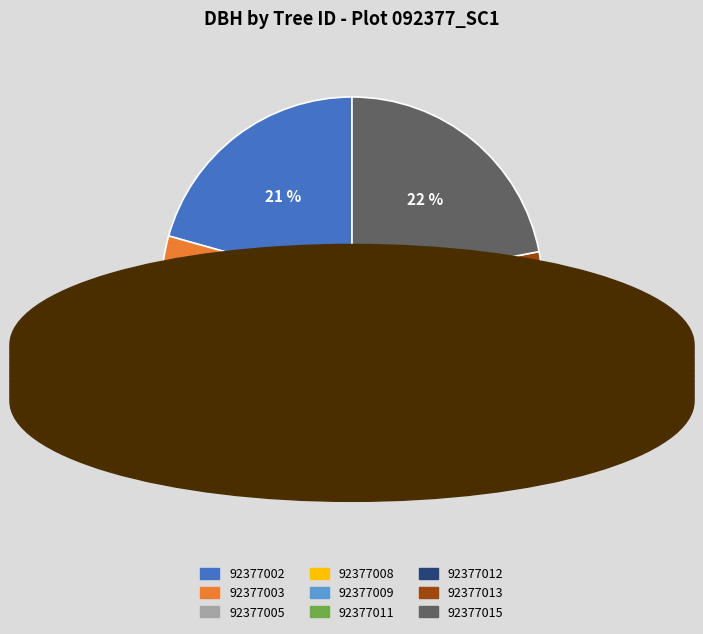

To the nearest percent, what percentage of the pie is 92377005?

6%